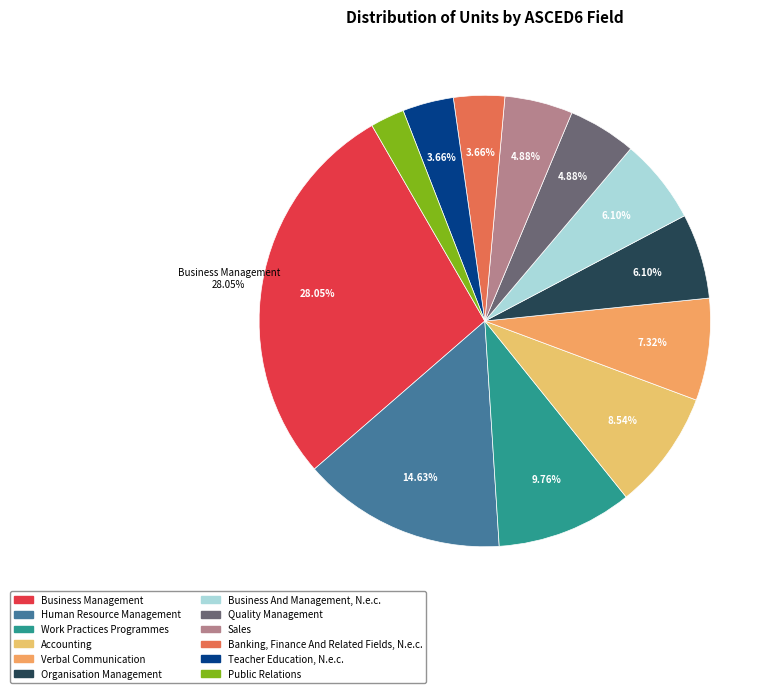

To the nearest percent, what is the average slice percentage?

8%